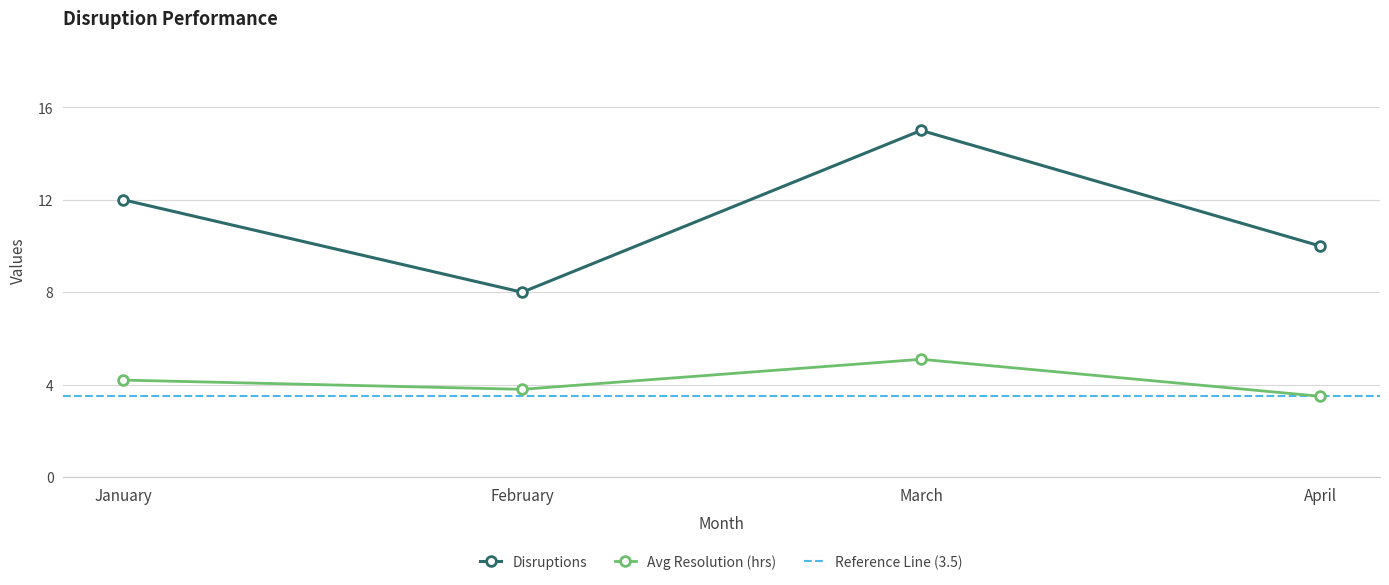

Where is the first local minimum for Disruptions?

February